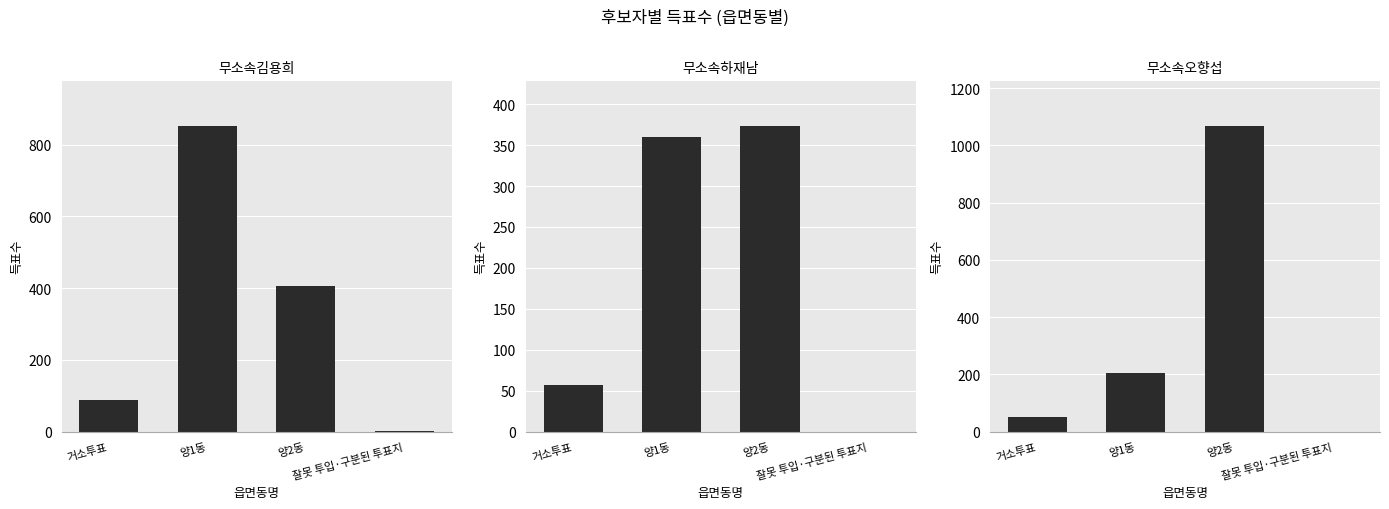

Reading left to right, extract all data points from this chart.

무소속김용희: 거소투표=89	양1동=851	양2동=405	잘못 투입·구분된 투표지=1
무소속하재남: 거소투표=57	양1동=360	양2동=373	잘못 투입·구분된 투표지=0
무소속오향섭: 거소투표=52	양1동=205	양2동=1067	잘못 투입·구분된 투표지=0